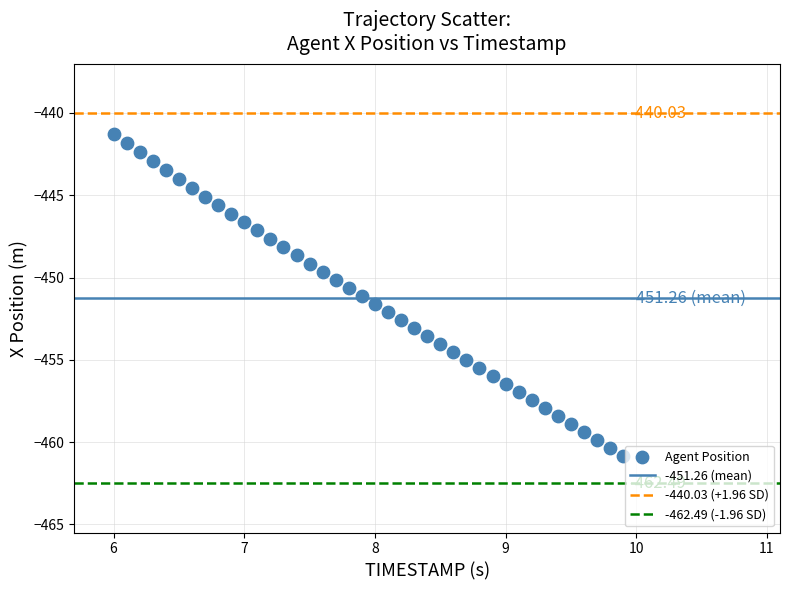

What is the range of Y values (max minus min)?

19.6